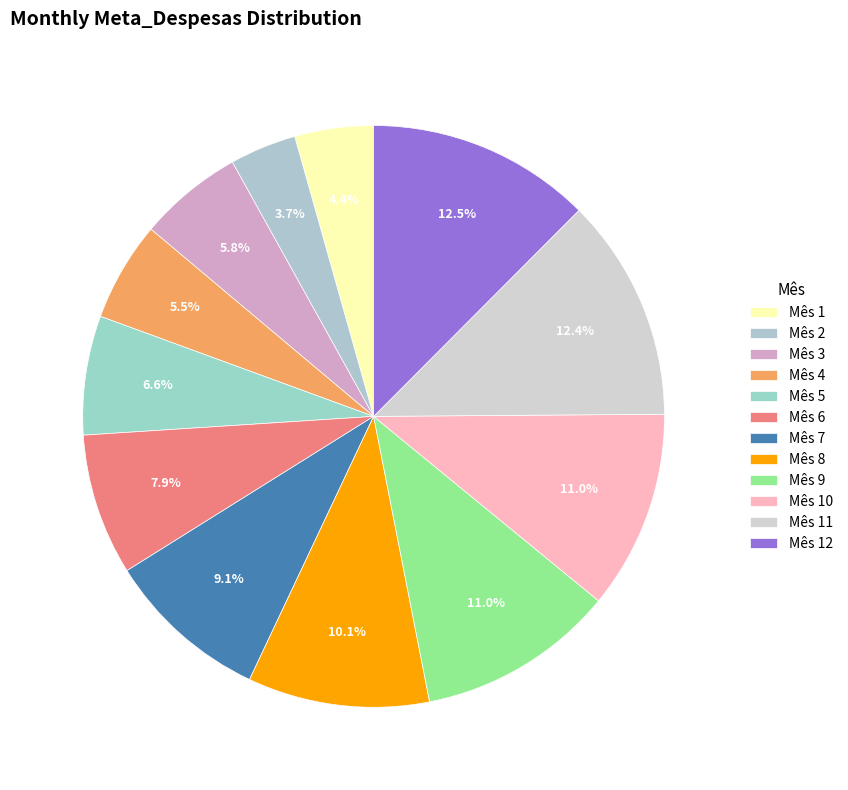

How many segments does this pie chart have?

12